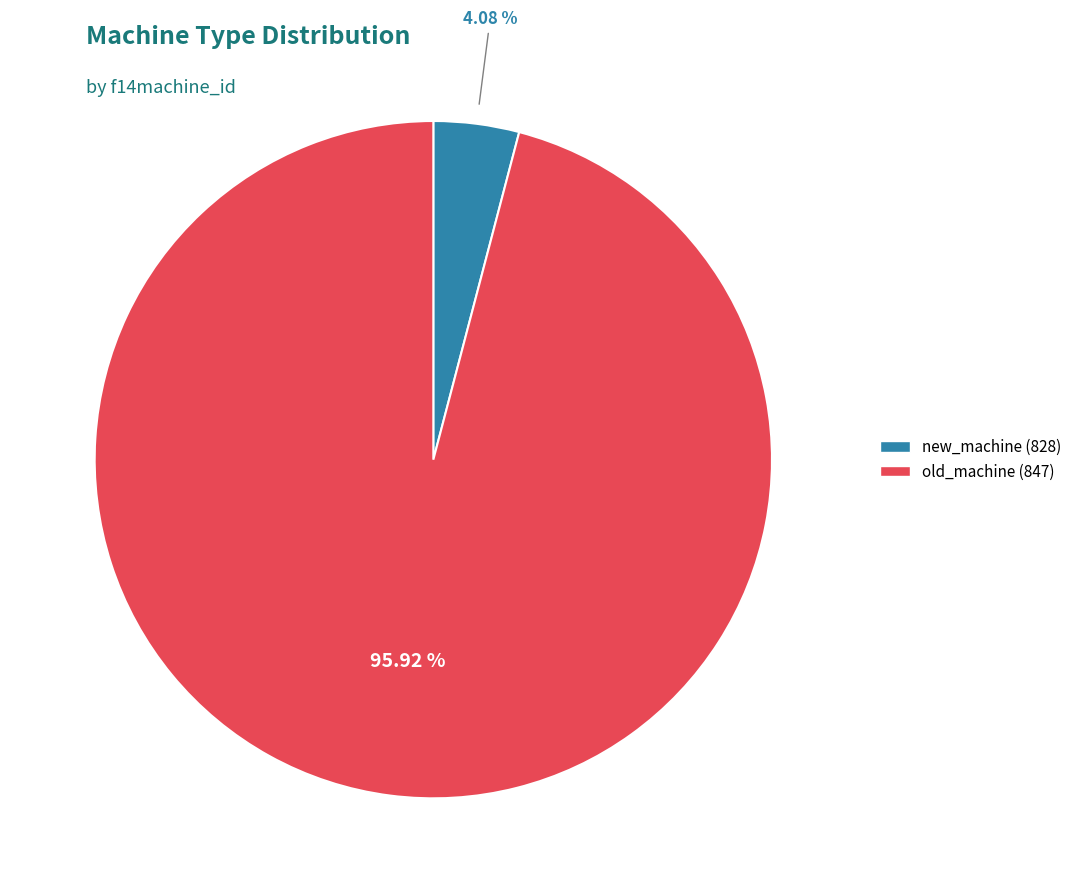

Which category has the biggest portion of the pie?

old_machine (847)